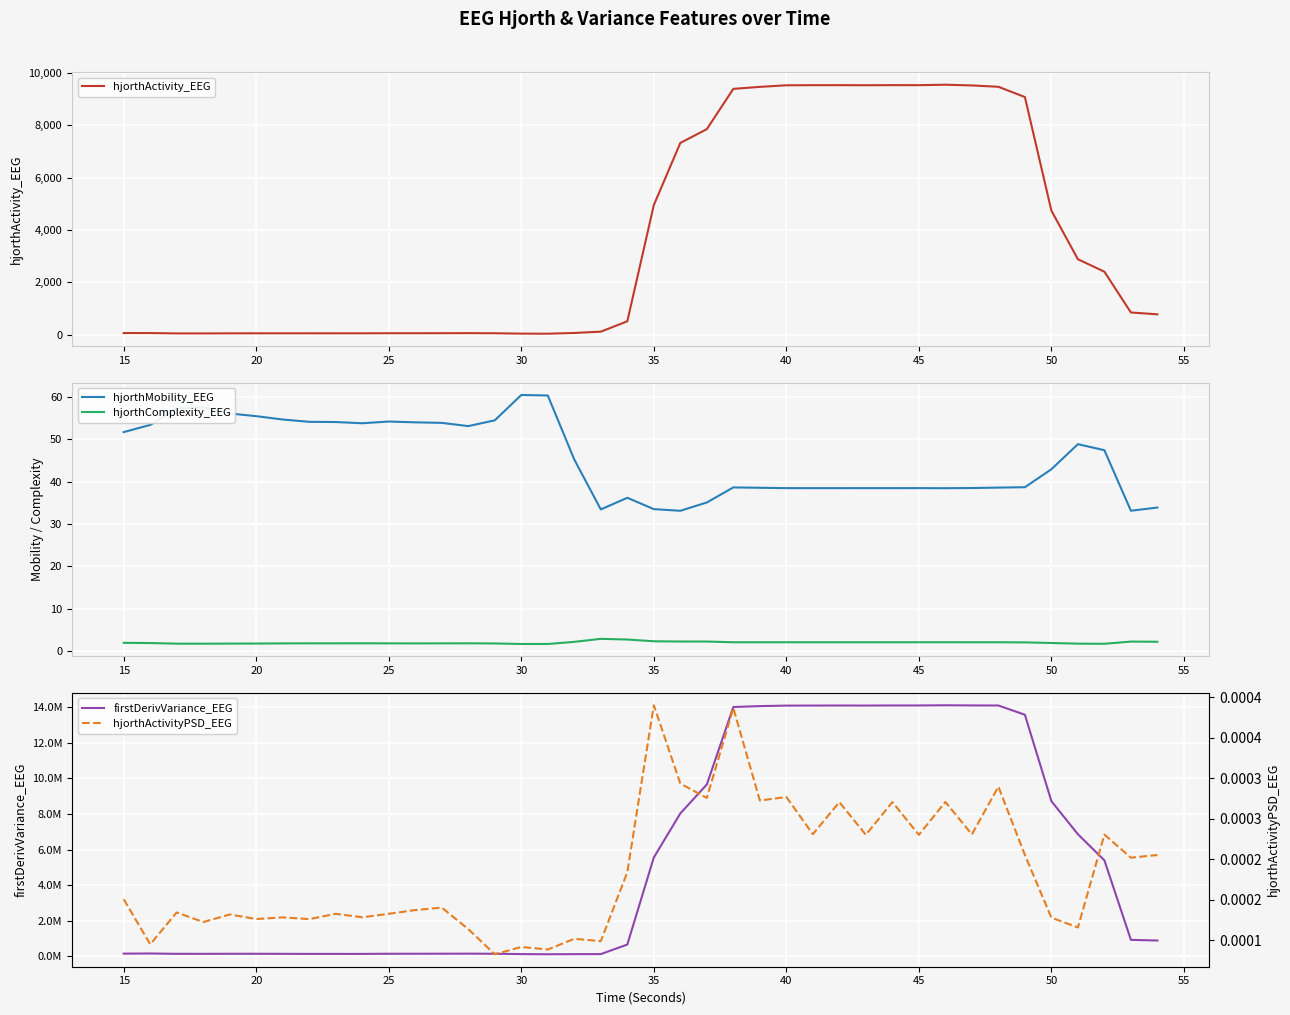

True or false: firstDerivVariance_EEG and hjorthActivity_EEG cross at least once.

False